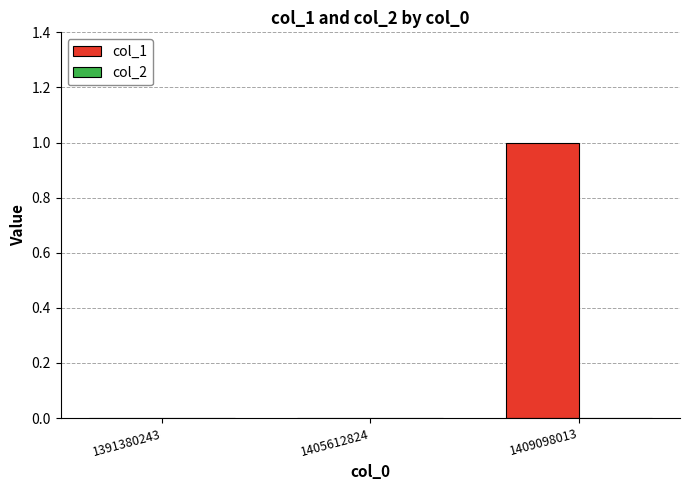

Which has a higher value, 1409098013 or 1391380243?

1409098013